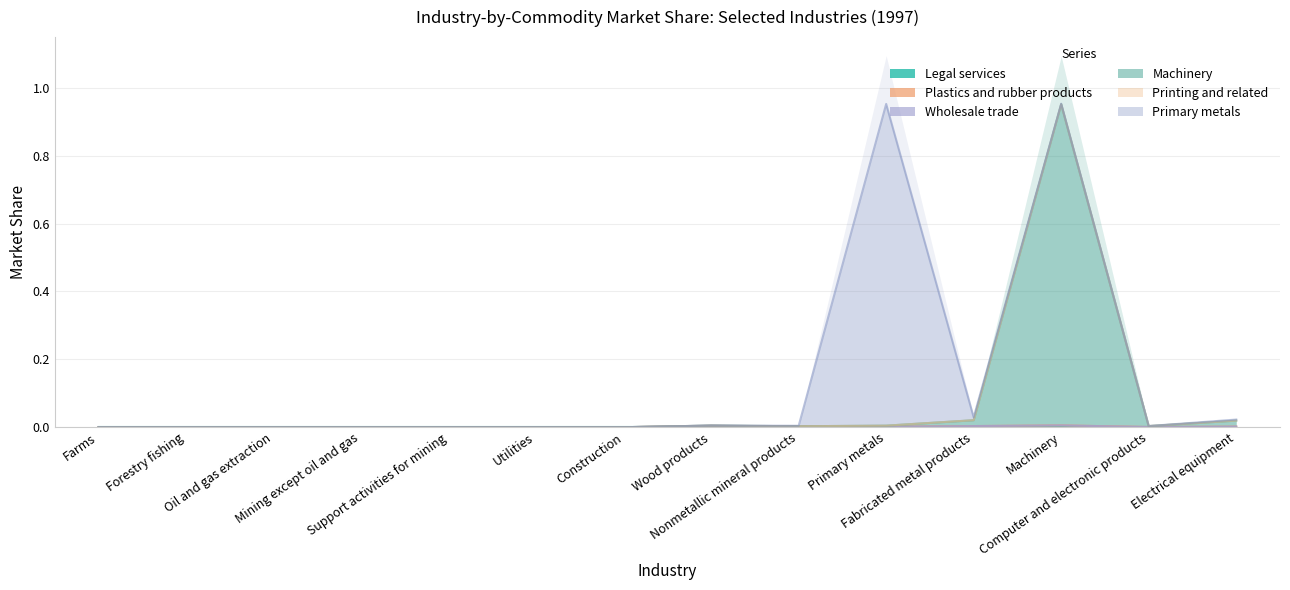

What is the average value of the Primary metals series?

0.1